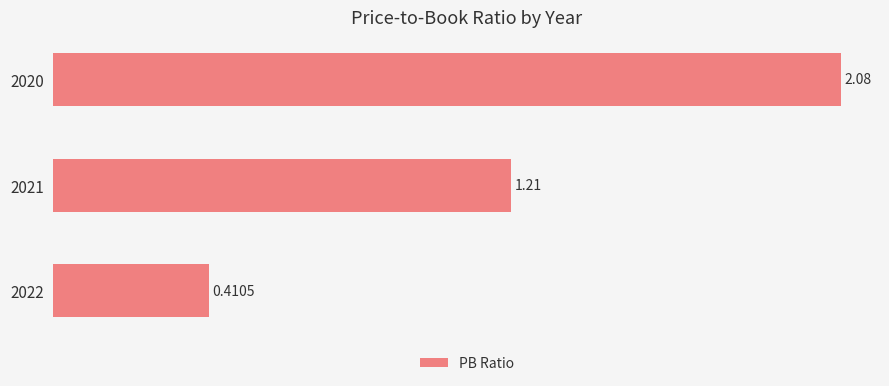

What is the change in value from 2022 to 2021?

+0.8